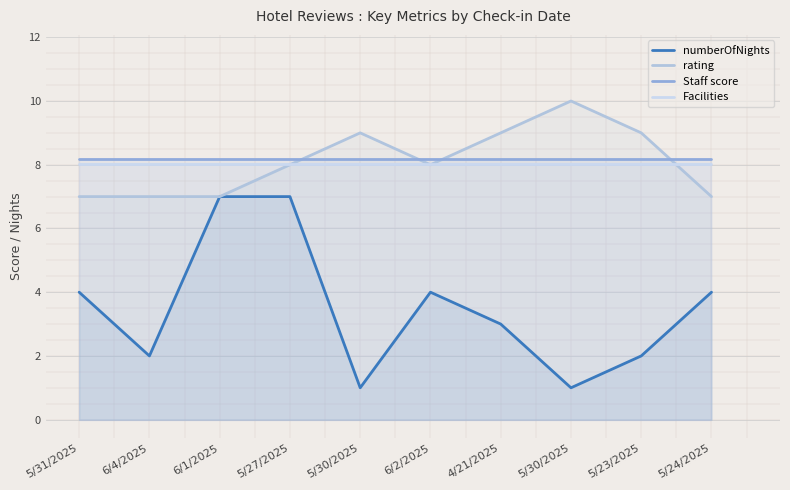

Reading left to right, what are all the values shown in this chart?

numberOfNights: 5/31/2025=4.0	6/4/2025=2.0	6/1/2025=7.0	5/27/2025=7.0	5/30/2025=1.0	6/2/2025=4.0	4/21/2025=3.0	5/30/2025=1.0	5/23/2025=2.0	5/24/2025=4.0
rating: 5/31/2025=7.0	6/4/2025=7.0	6/1/2025=7.0	5/27/2025=8.0	5/30/2025=9.0	6/2/2025=8.0	4/21/2025=9.0	5/30/2025=10.0	5/23/2025=9.0	5/24/2025=7.0
Staff score: 5/31/2025=8.2	6/4/2025=8.2	6/1/2025=8.2	5/27/2025=8.2	5/30/2025=8.2	6/2/2025=8.2	4/21/2025=8.2	5/30/2025=8.2	5/23/2025=8.2	5/24/2025=8.2
Facilities: 5/31/2025=8.0	6/4/2025=8.0	6/1/2025=8.0	5/27/2025=8.0	5/30/2025=8.0	6/2/2025=8.0	4/21/2025=8.0	5/30/2025=8.0	5/23/2025=8.0	5/24/2025=8.0